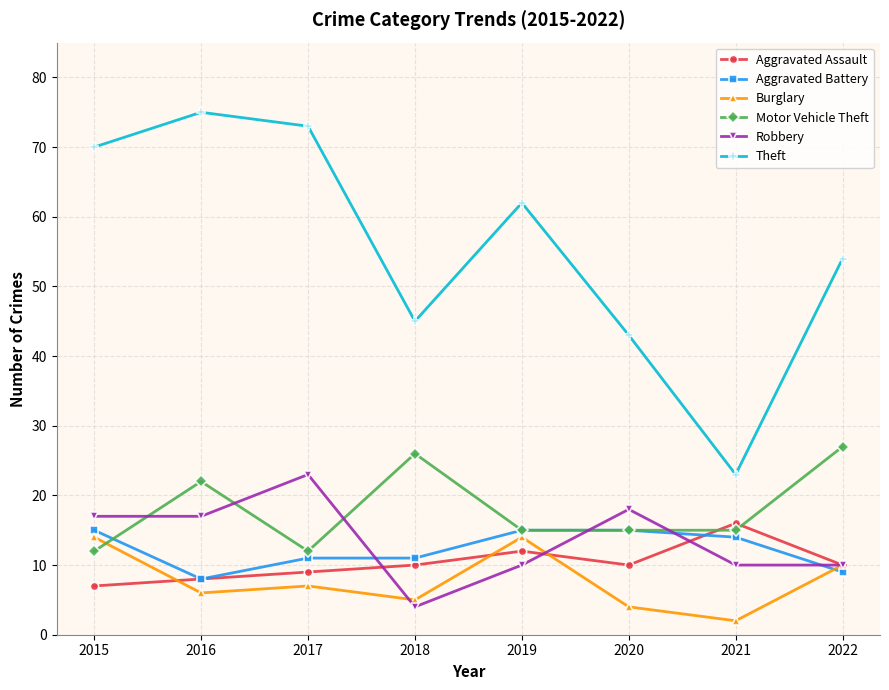

What is the maximum value for Motor Vehicle Theft?

27